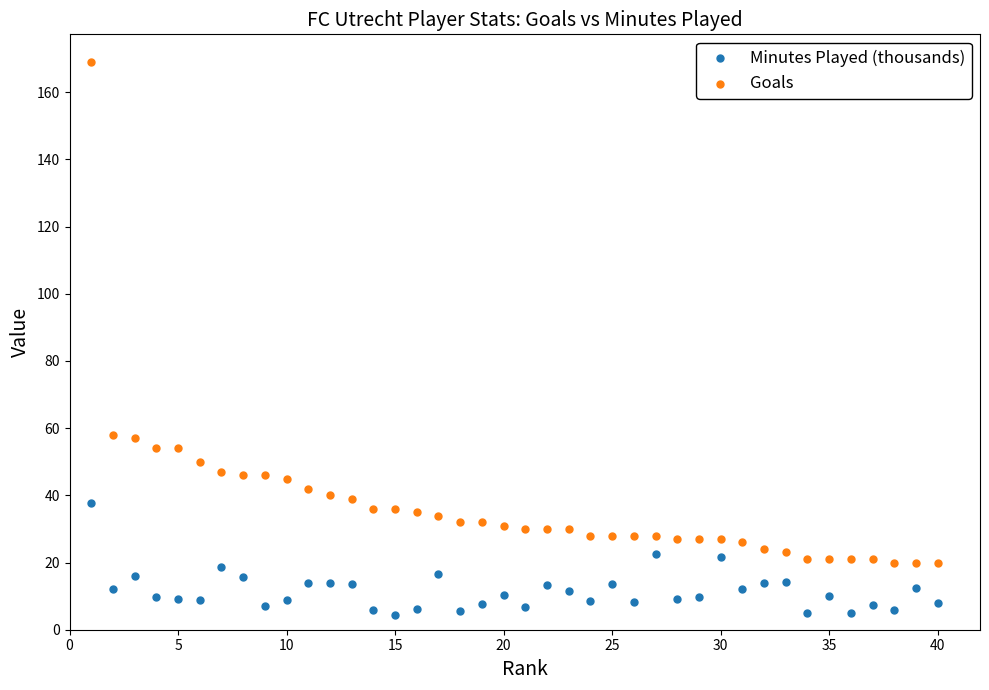

What are all the series names shown in the legend?

Minutes Played (thousands), Goals